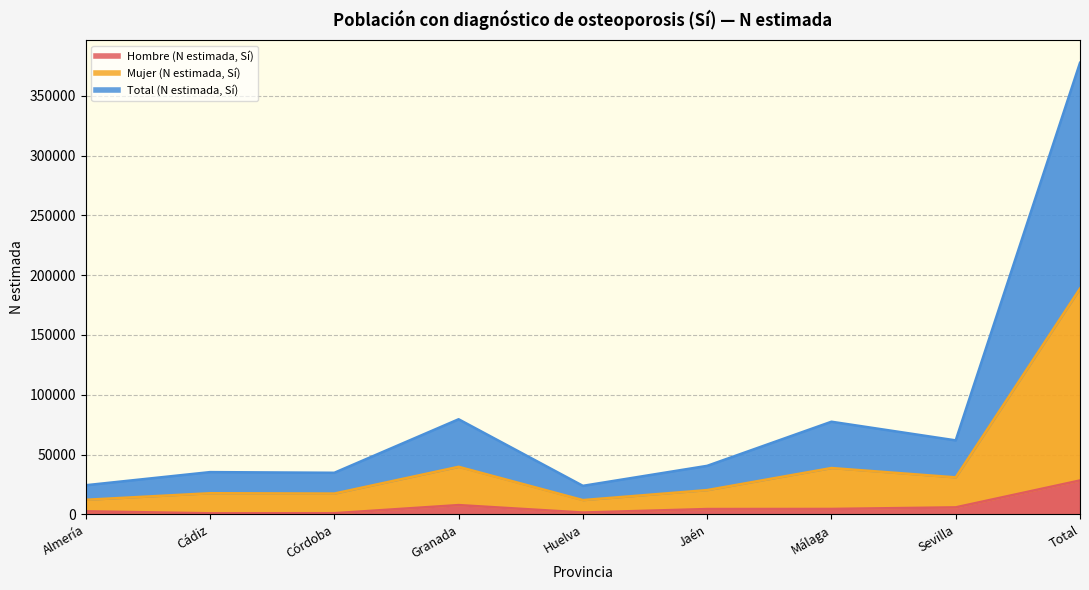

Between Huelva and Total, which series saw the biggest shift?

Total (N estimada, Sí)